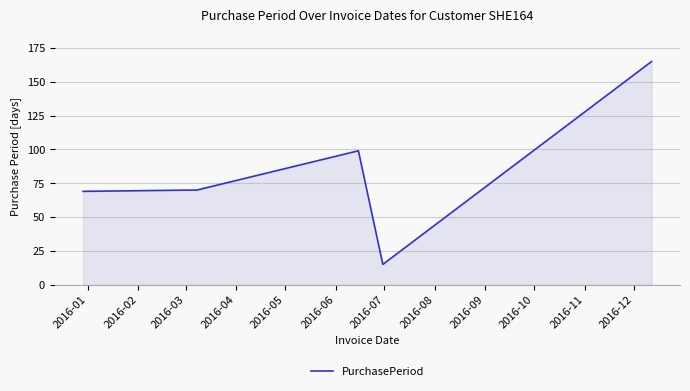

True or false: the data has more than 2 interior local peaks.

False